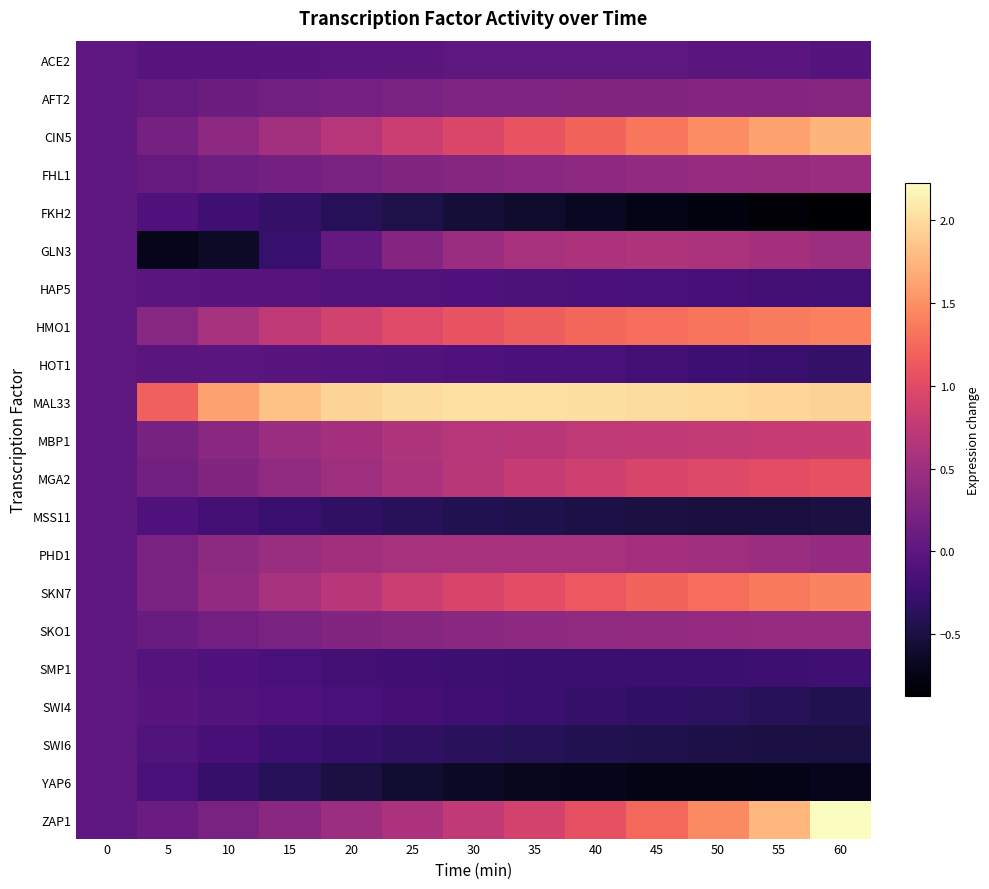

What is the total value across all series at 20?

5.1